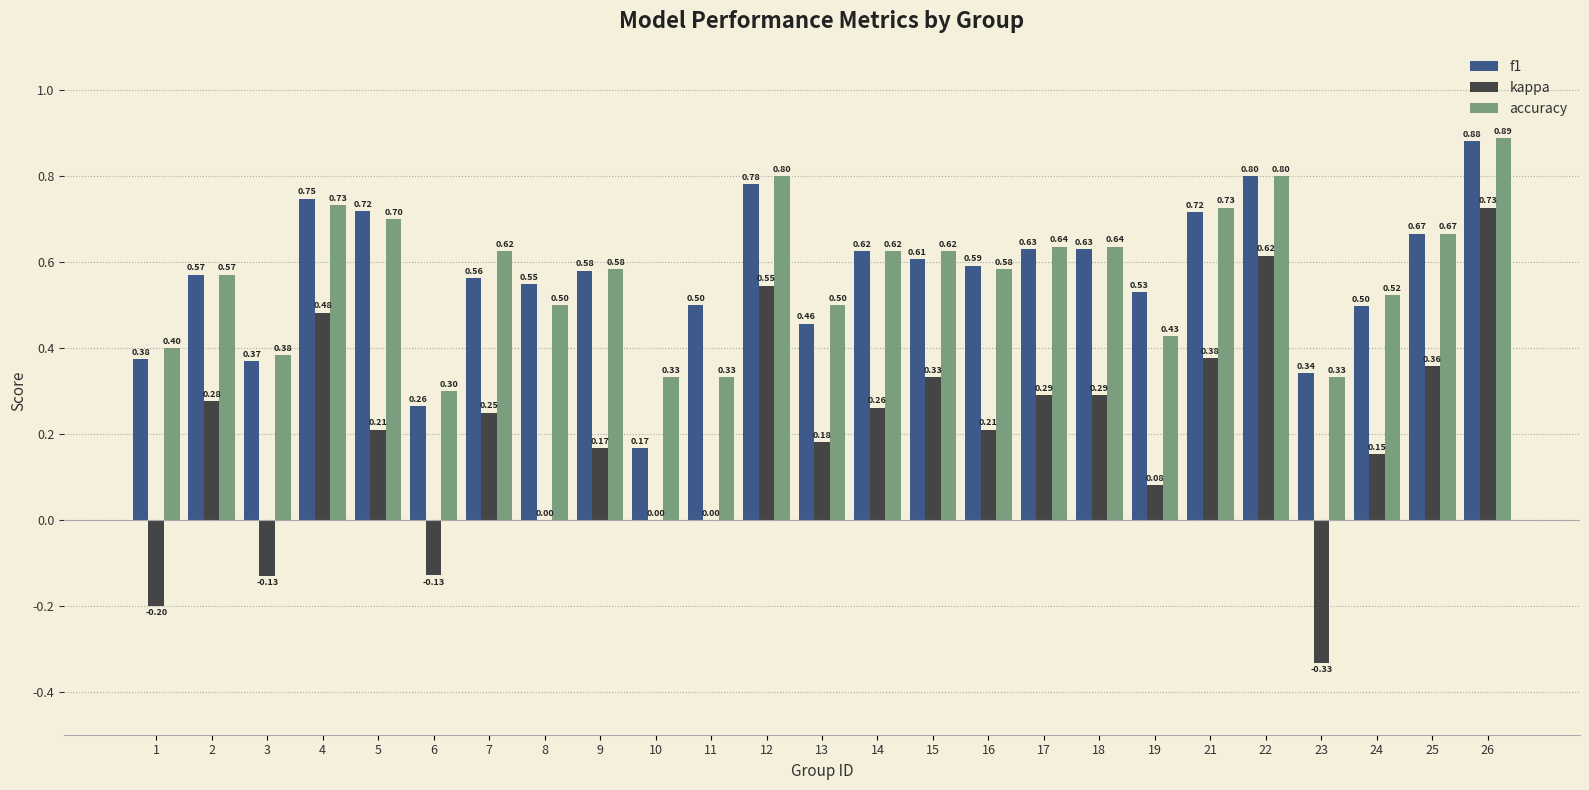

Which series has the largest total across all categories?

accuracy